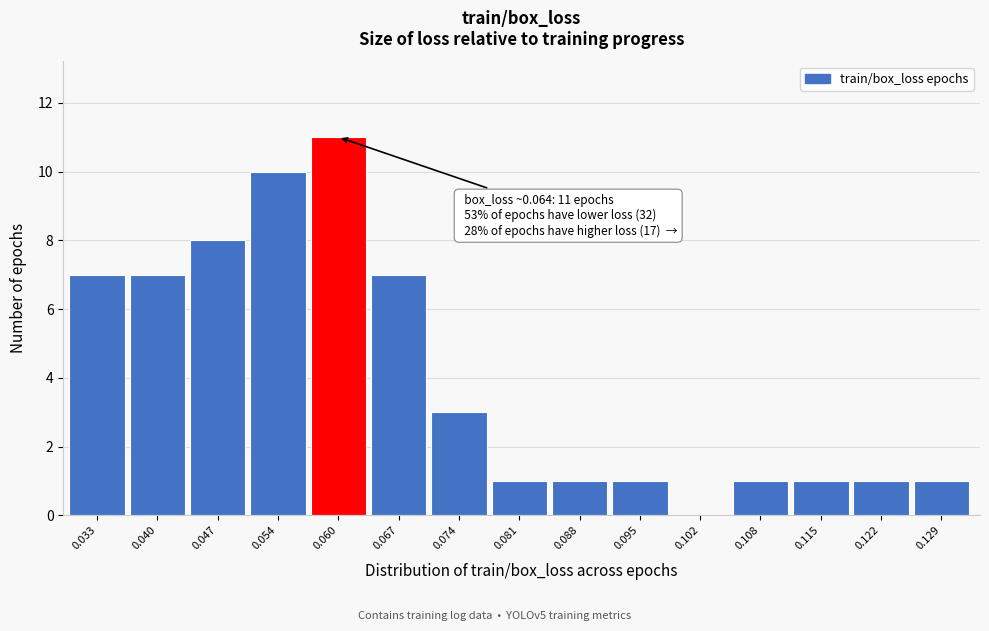

Reading right to left, list all the values displayed in this chart.

0.129=1	0.122=1	0.115=1	0.108=1	0.102=0	0.095=1	0.088=1	0.081=1	0.074=3	0.067=7	0.060=11	0.054=10	0.047=8	0.040=7	0.033=7